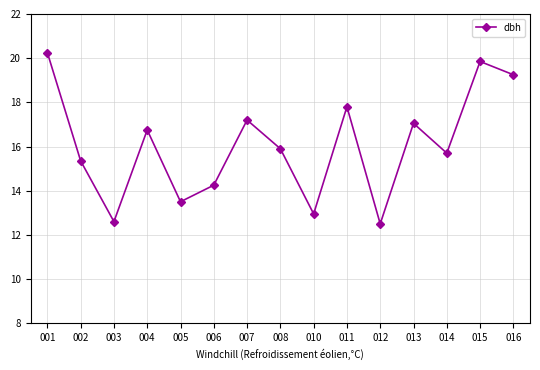

Where is the first local maximum?

004